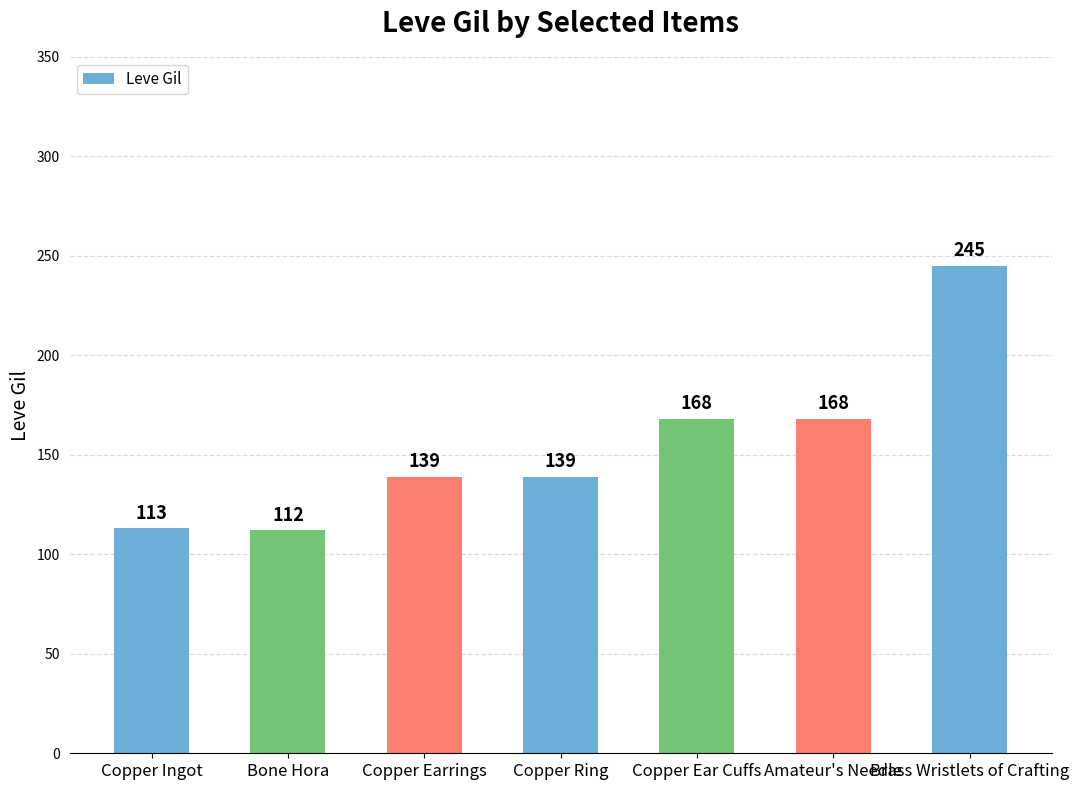

What is the sum of the values at Copper Ring and Copper Earrings?

278